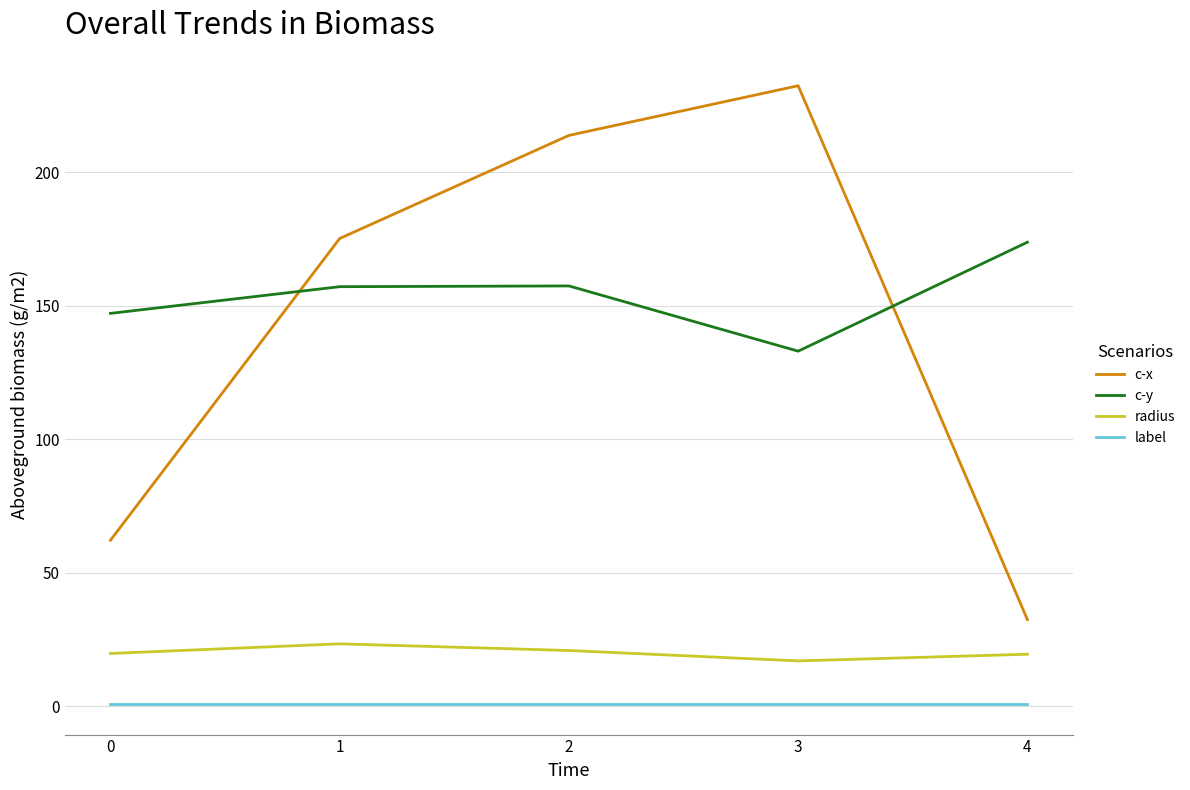

What is the difference between the maximum and minimum values in the radius series?

6.4